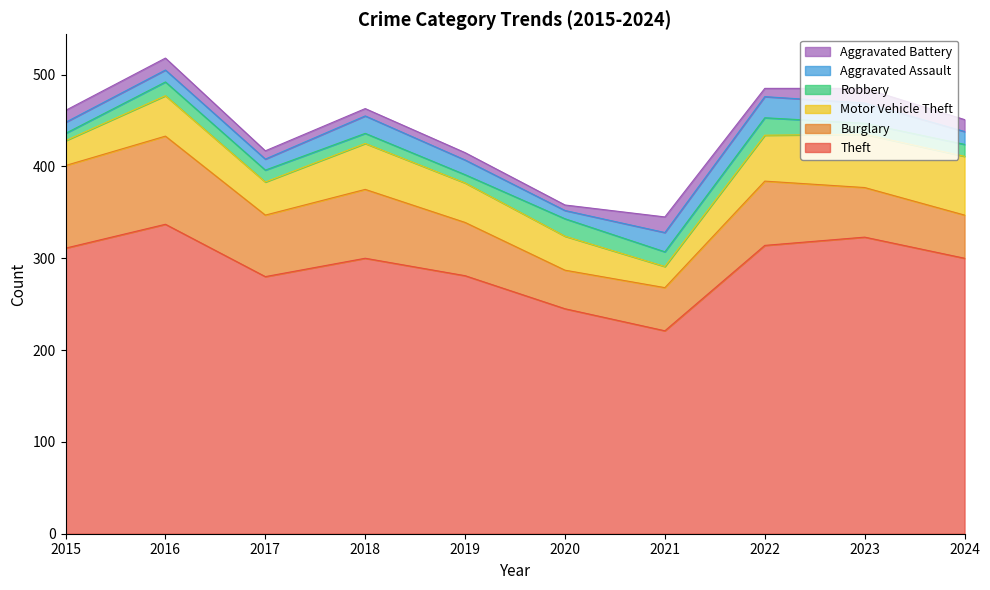

Reading left to right, transcribe all the data shown in this chart.

Theft: 2015=311	2016=337	2017=280	2018=300	2019=281	2020=245	2021=221	2022=314	2023=323	2024=300
Burglary: 2015=90	2016=96	2017=67	2018=75	2019=58	2020=42	2021=47	2022=70	2023=54	2024=47
Motor Vehicle Theft: 2015=27	2016=44	2017=36	2018=50	2019=43	2020=37	2021=23	2022=50	2023=58	2024=64
Robbery: 2015=8	2016=15	2017=13	2018=11	2019=9	2020=19	2021=16	2022=19	2023=12	2024=13
Aggravated Assault: 2015=12	2016=13	2017=12	2018=19	2019=16	2020=9	2021=21	2022=23	2023=22	2024=14
Aggravated Battery: 2015=13	2016=13	2017=9	2018=8	2019=8	2020=6	2021=17	2022=9	2023=16	2024=13